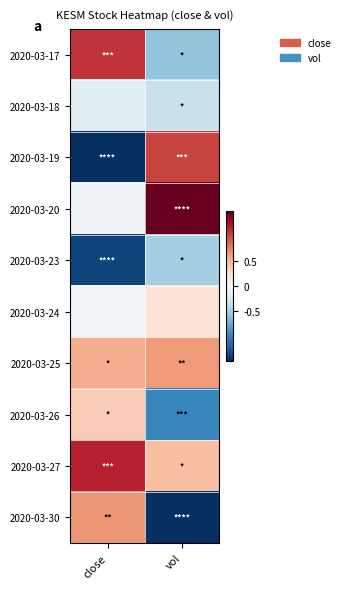

Reading left to right, list all the values displayed in this chart.

2020-03-17: close=1.1	vol=-0.6
2020-03-18: close=-0.2	vol=-0.3
2020-03-19: close=-2.2	vol=1.0
2020-03-20: close=-0.1	vol=1.9
2020-03-23: close=-1.4	vol=-0.5
2020-03-24: close=-0.1	vol=0.2
2020-03-25: close=0.5	vol=0.6
2020-03-26: close=0.4	vol=-1.0
2020-03-27: close=1.2	vol=0.5
2020-03-30: close=0.7	vol=-1.8